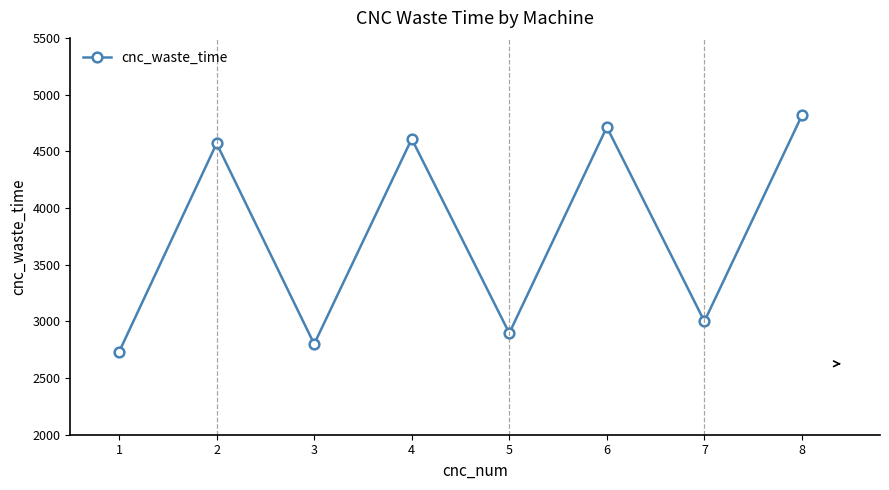

What is the average value?

3767